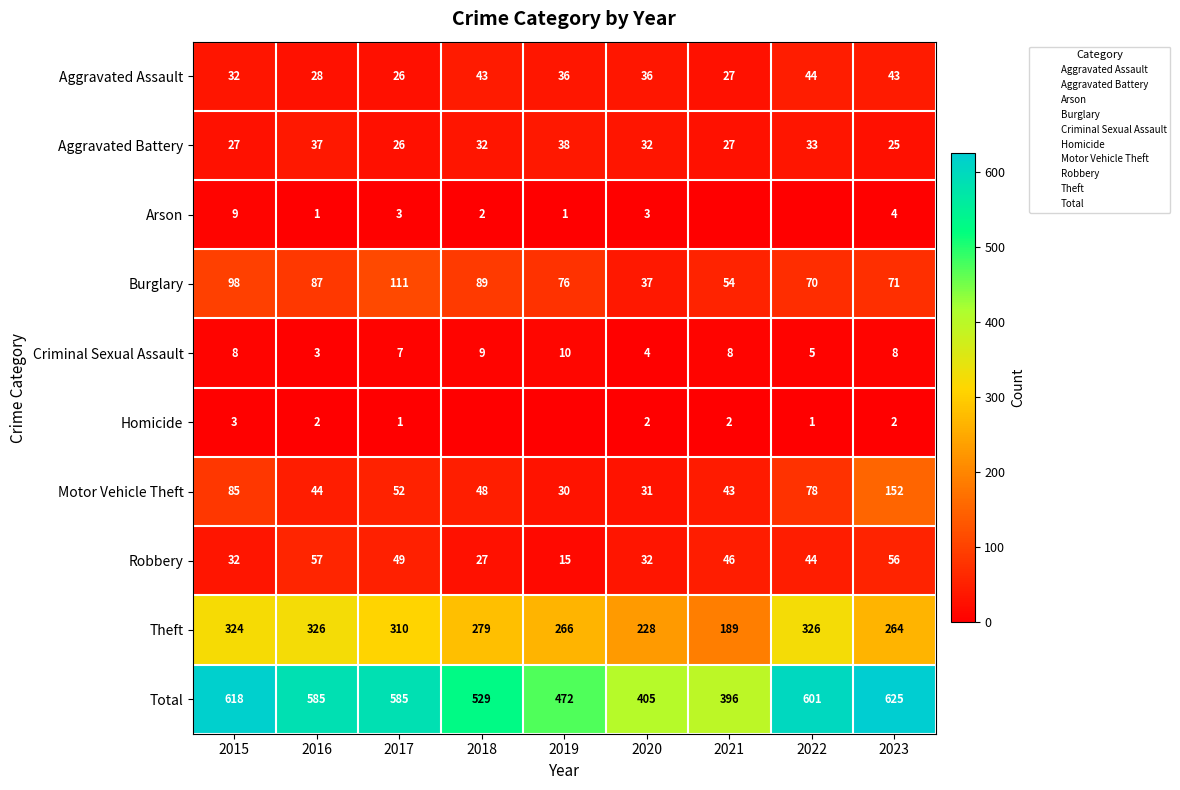

Rank the series by their maximum value, from highest to lowest.

Total, Theft, Motor Vehicle Theft, Burglary, Robbery, Aggravated Assault, Aggravated Battery, Criminal Sexual Assault, Arson, Homicide